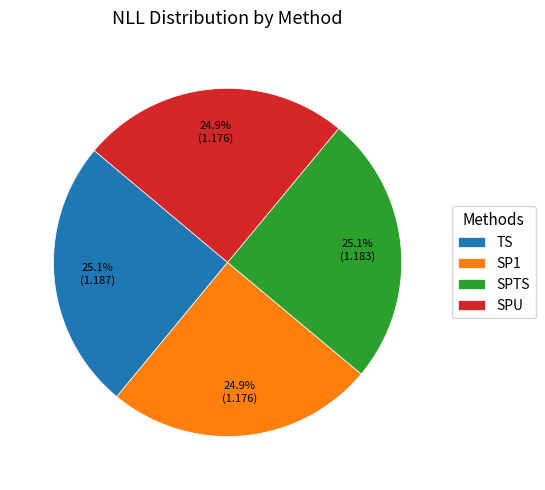

To the nearest percent, what percentage of the pie is TS?

25%